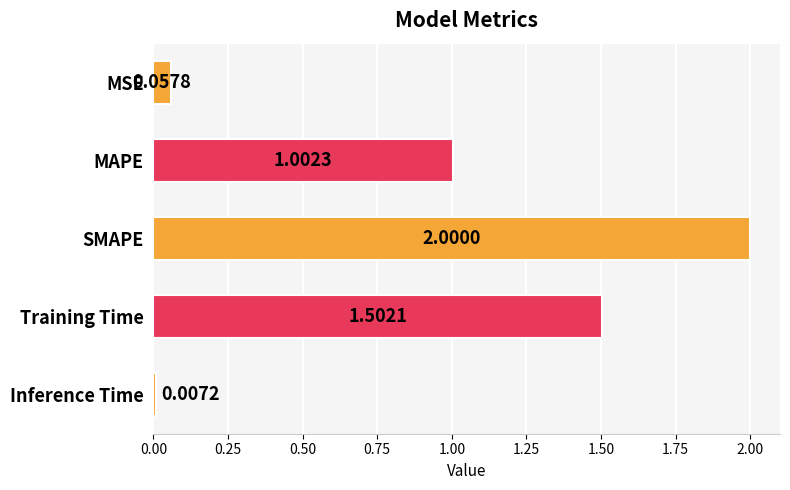

Where is the data nearest to the value 1?

MAPE